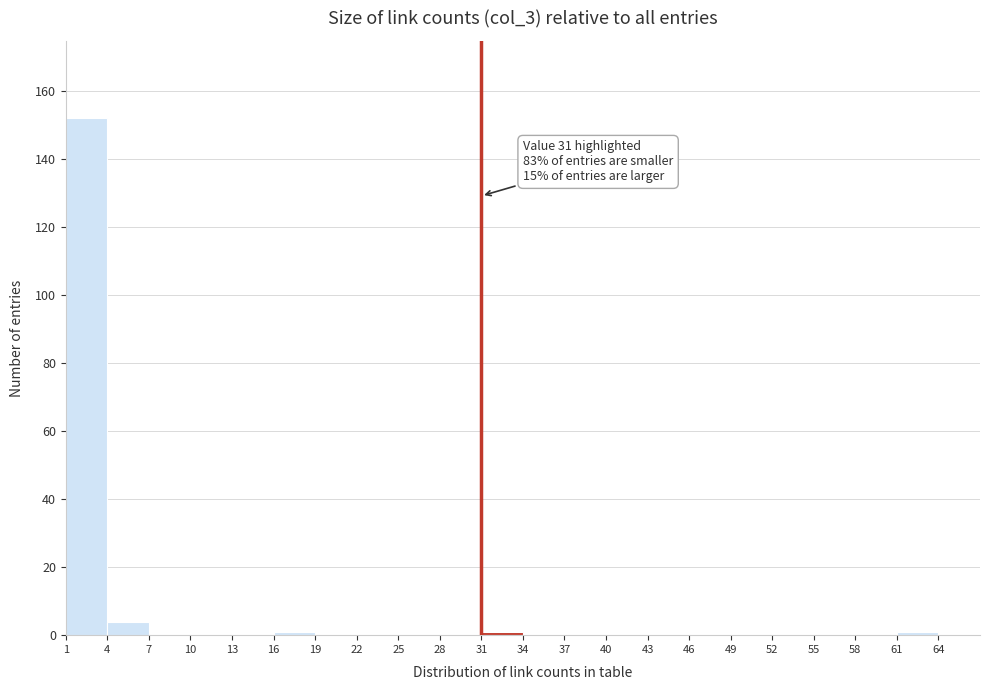

Which range on the x-axis has the tallest bar?

1 to 4